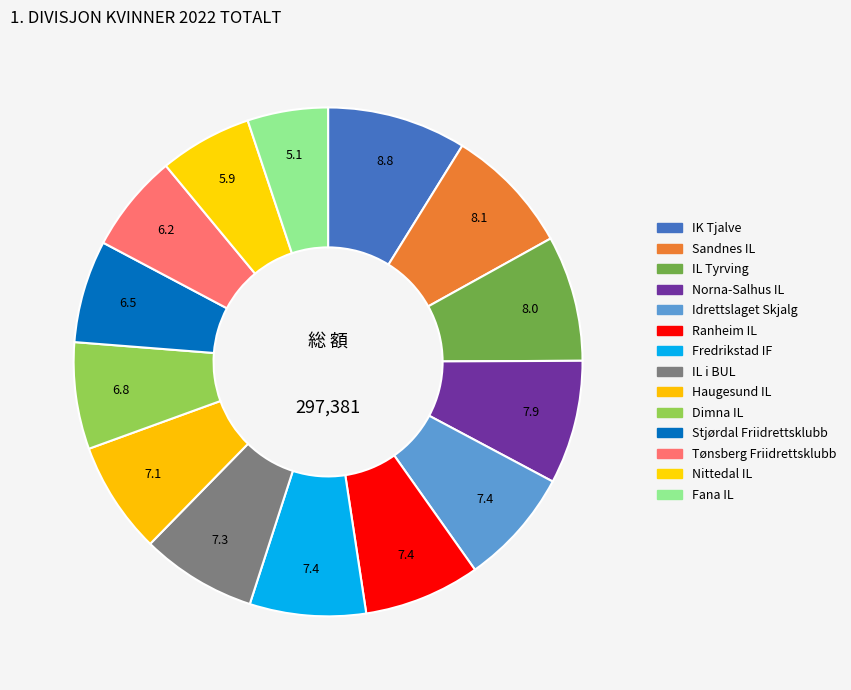

Is there a majority slice in this chart?

No